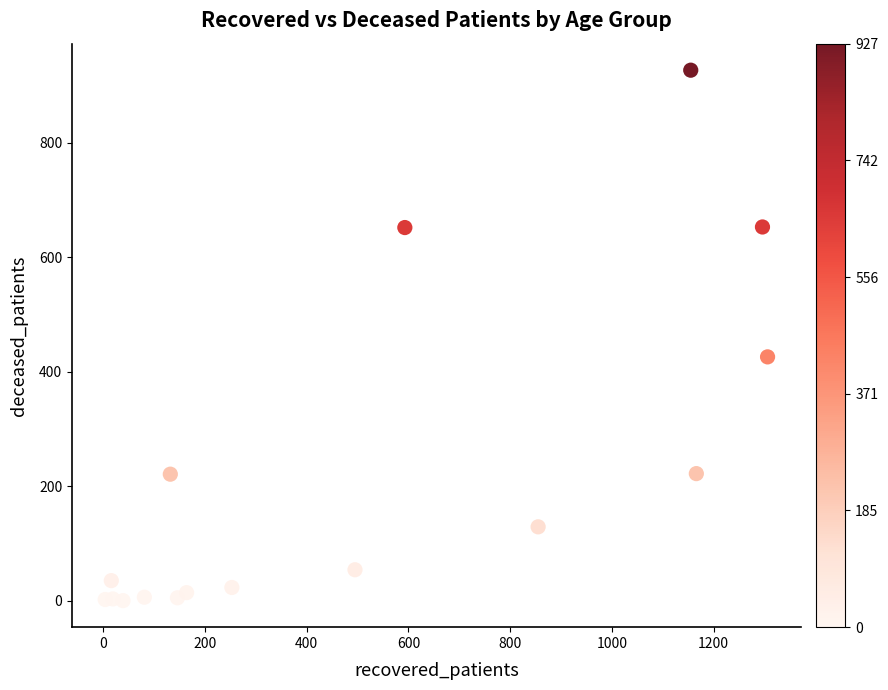

What is the range of Y values (max minus min)?

927